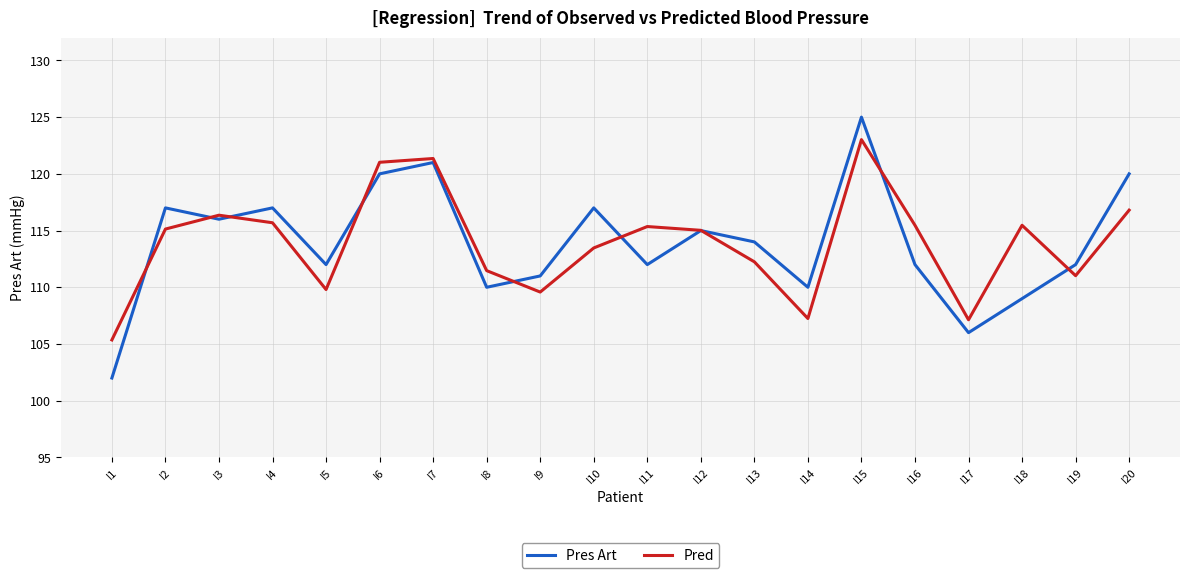

Rank the series at I17 from highest to lowest value.

Pred, Pres Art